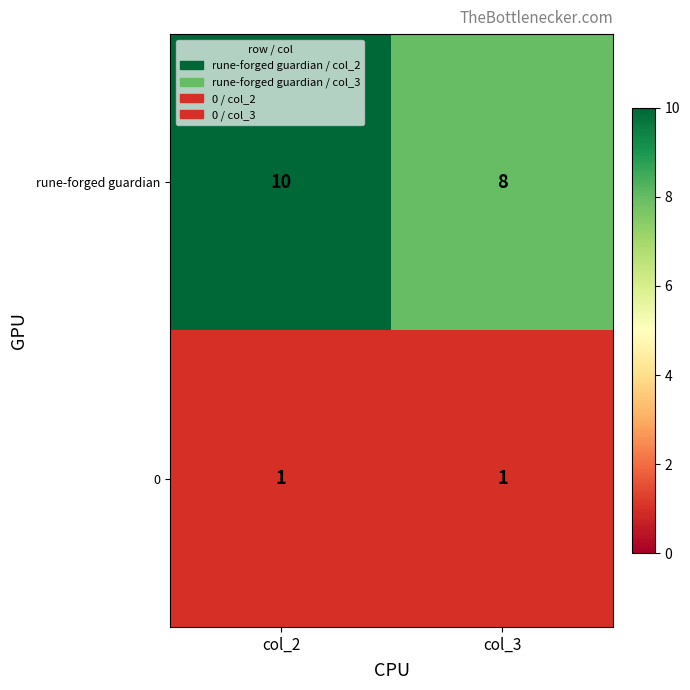

What is the approximate value of rune-forged guardian at col_3?

8